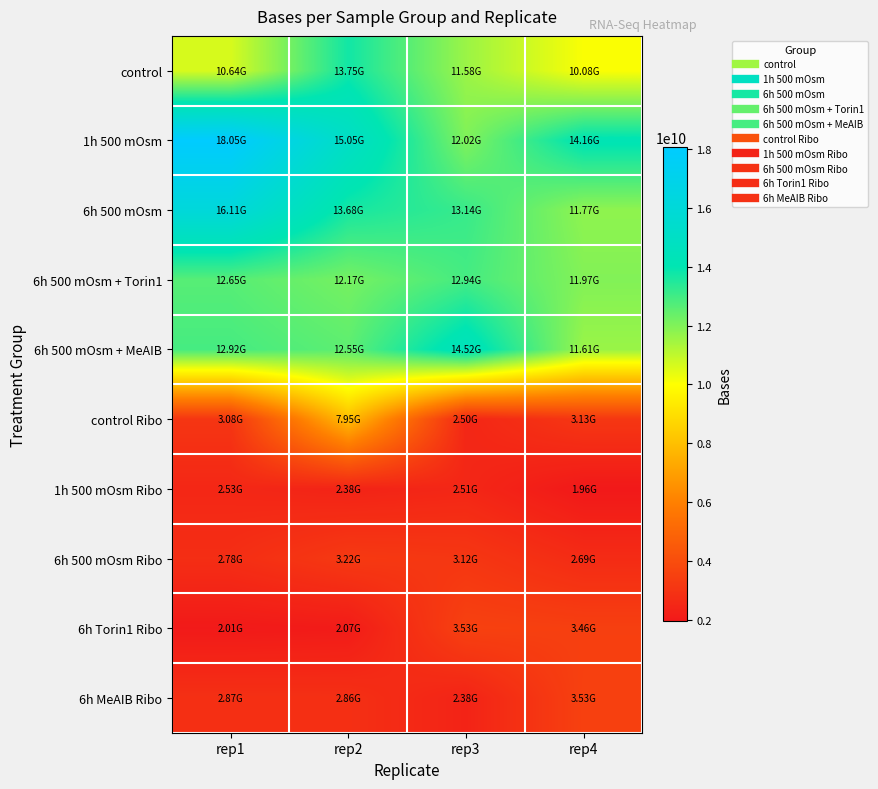

Which series changed the most between rep2 and rep4?

control Ribo